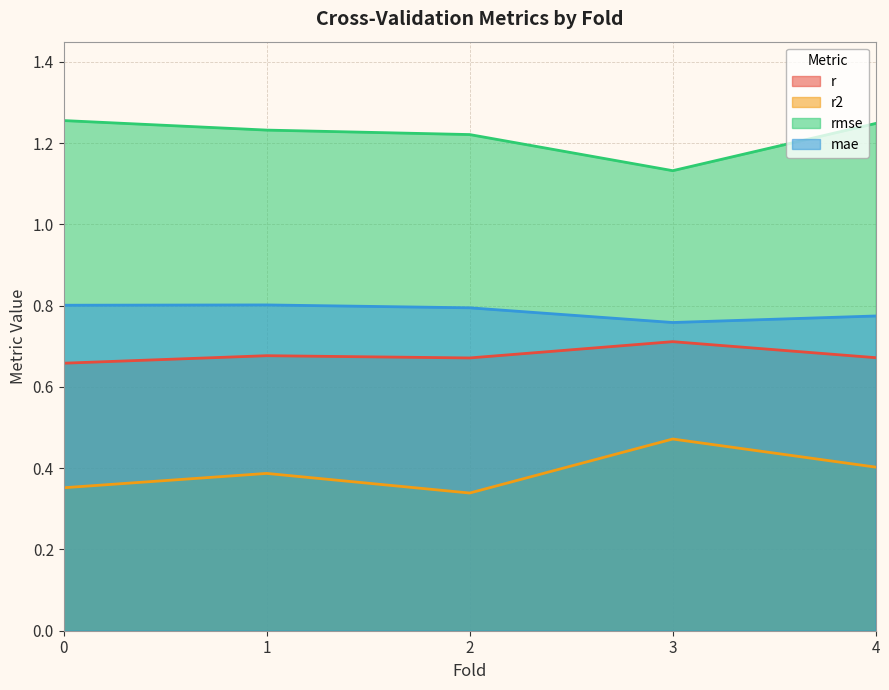

What is the highest value of the r2 series?

0.5